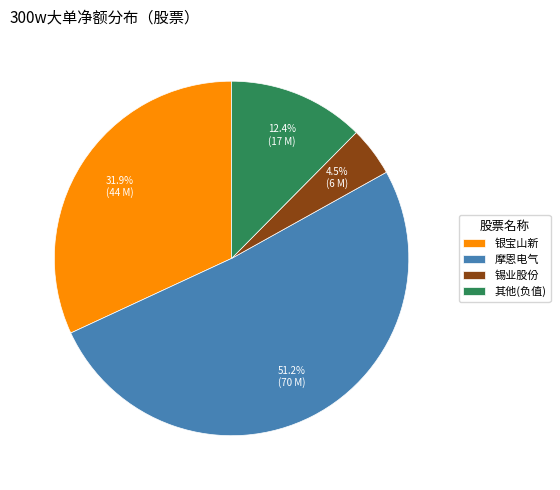

Which category accounts for the majority?

摩恩电气